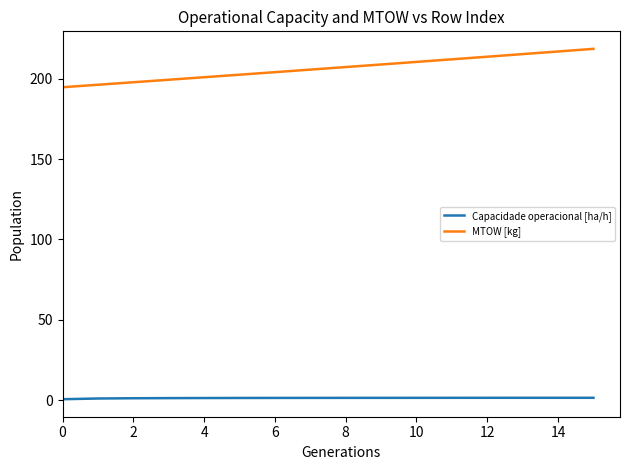

What is the greatest value displayed?

218.7